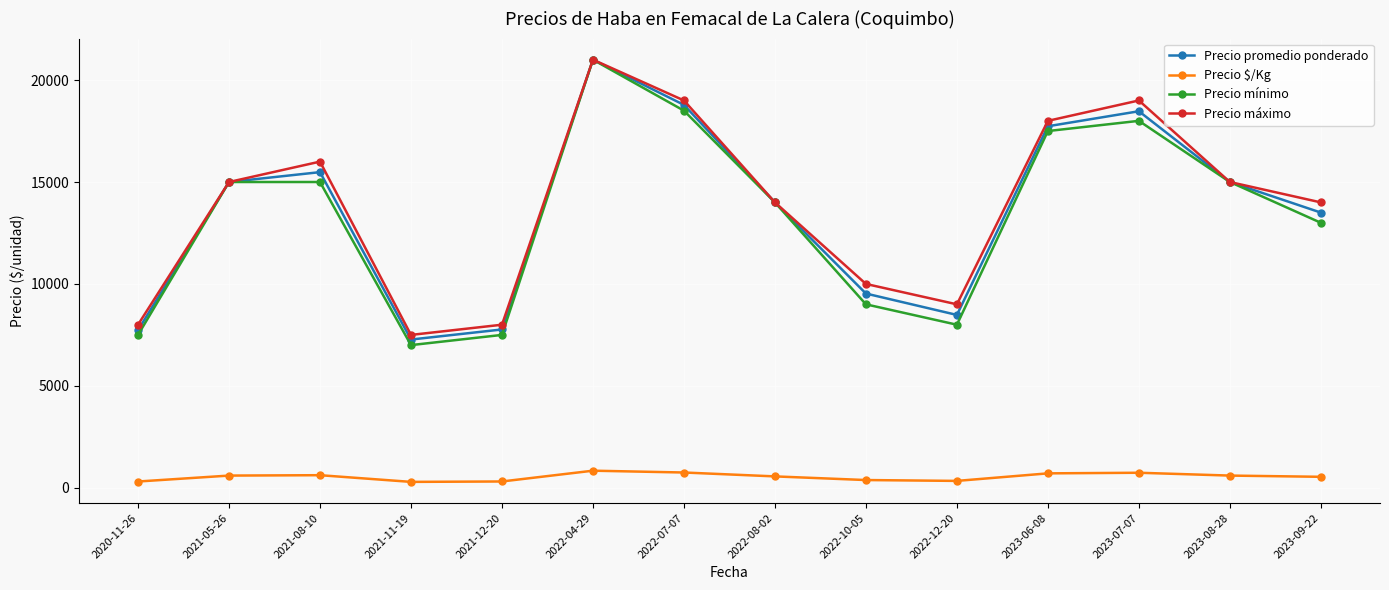

What is the label of the 6th point from the right?

2022-10-05